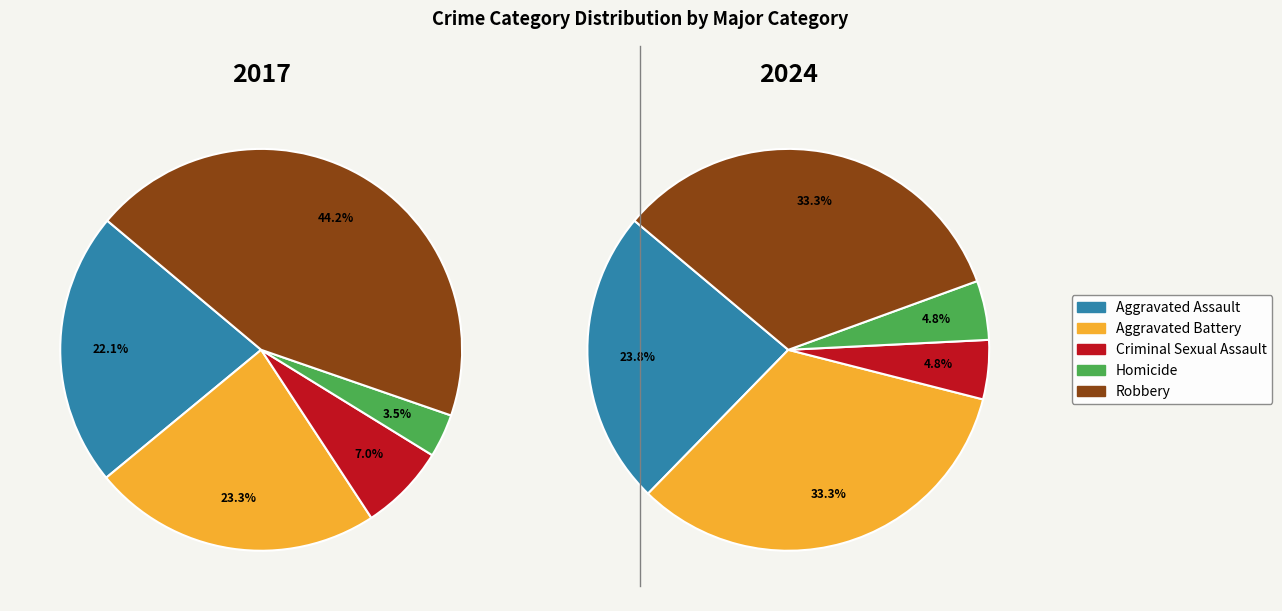

To the nearest percent, what is the combined percentage of Criminal Sexual Assault and Homicide?

10%